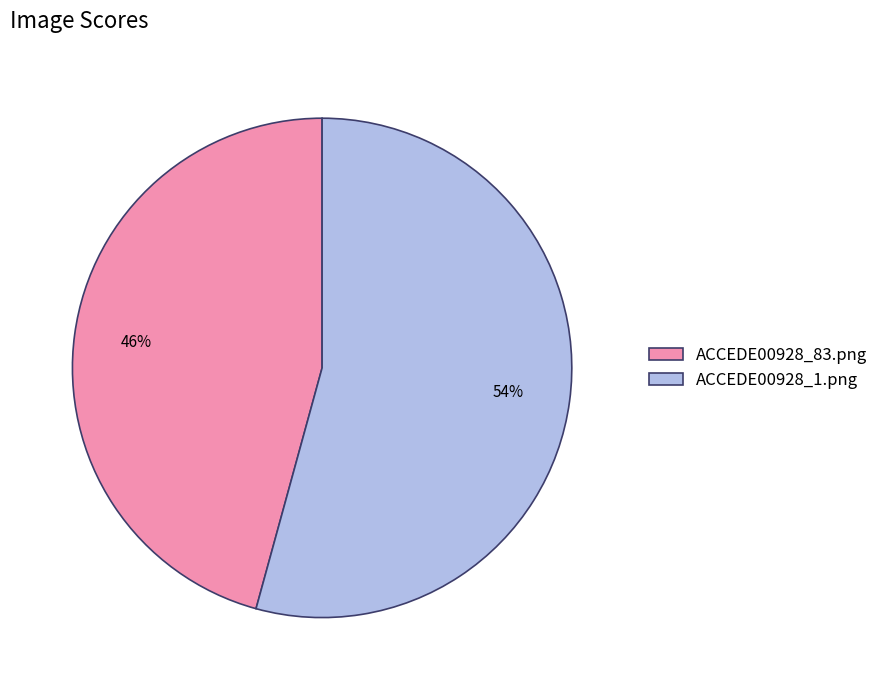

What is the largest slice in the pie chart?

ACCEDE00928_1.png